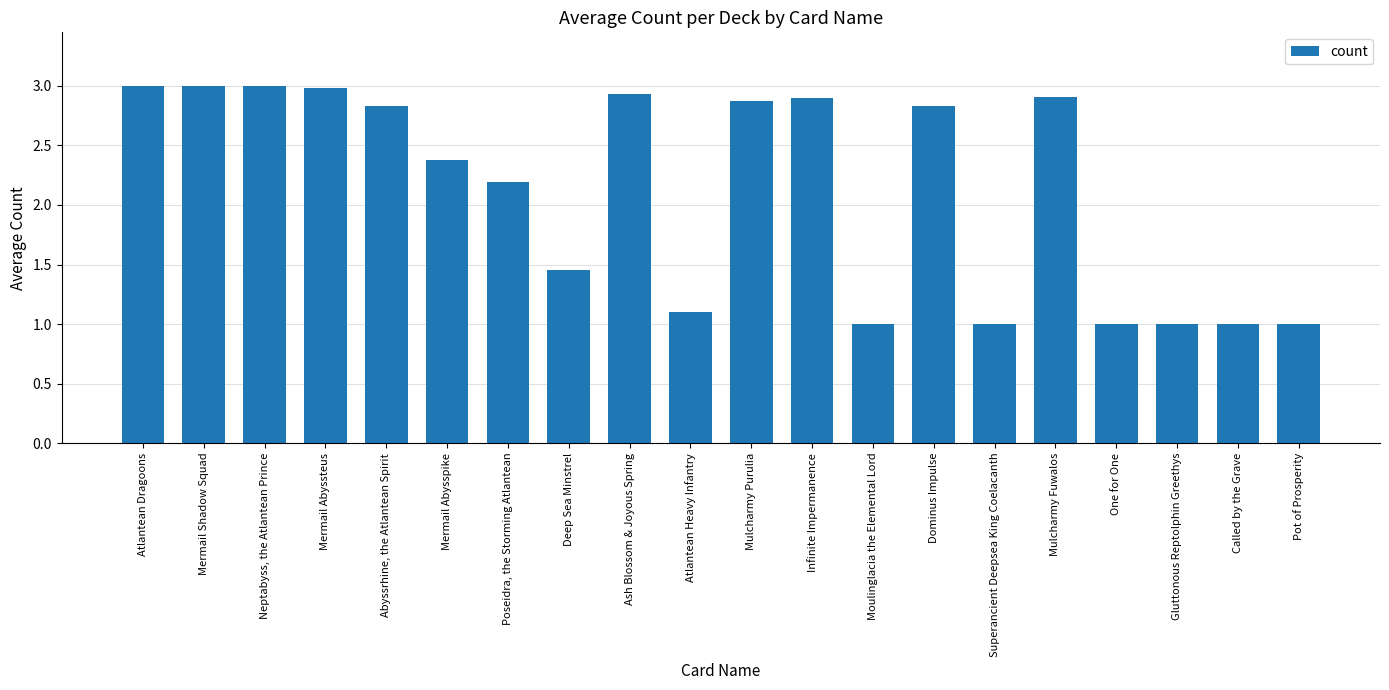

How many values are below 2?

8